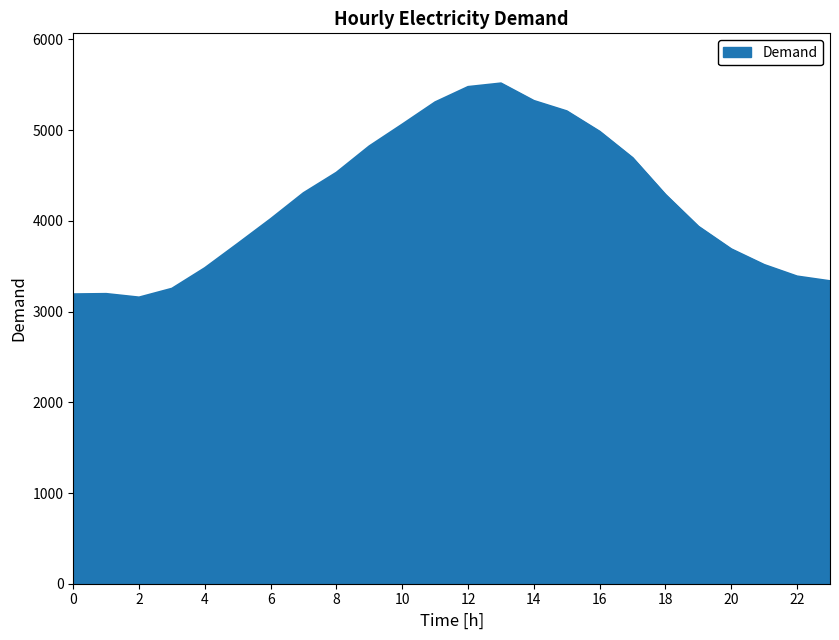

What is the minimum value shown in the chart?

3156